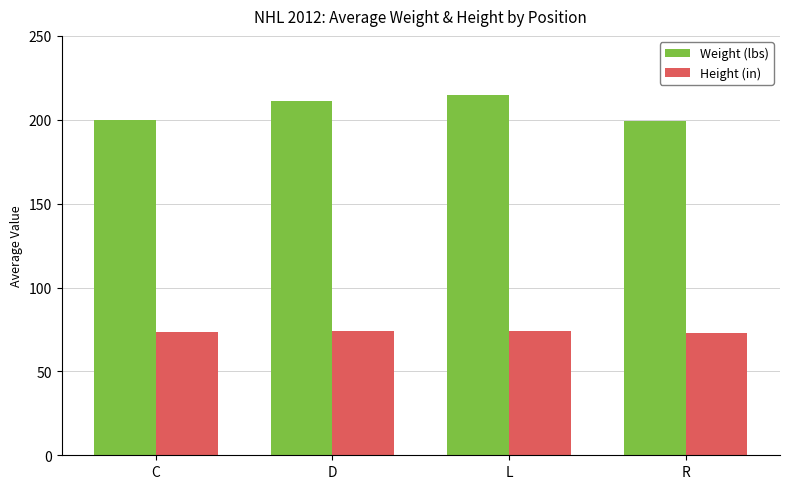

List the series in order of their overall mean, lowest first.

Height (in), Weight (lbs)